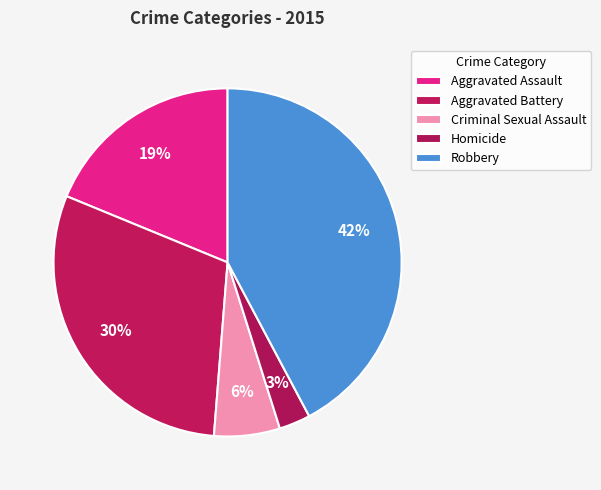

Is it true that Homicide is 3% of the pie?

True